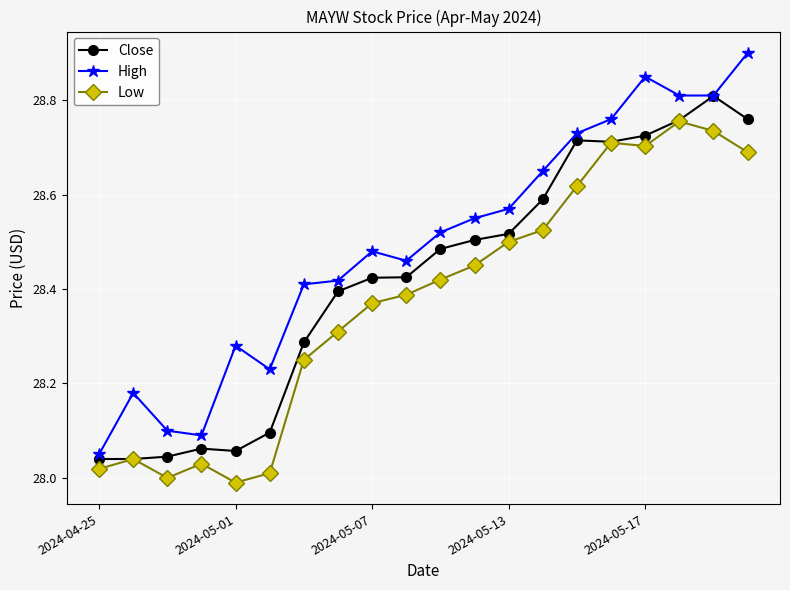

True or false: Low has more than 0 interior local peaks.

True